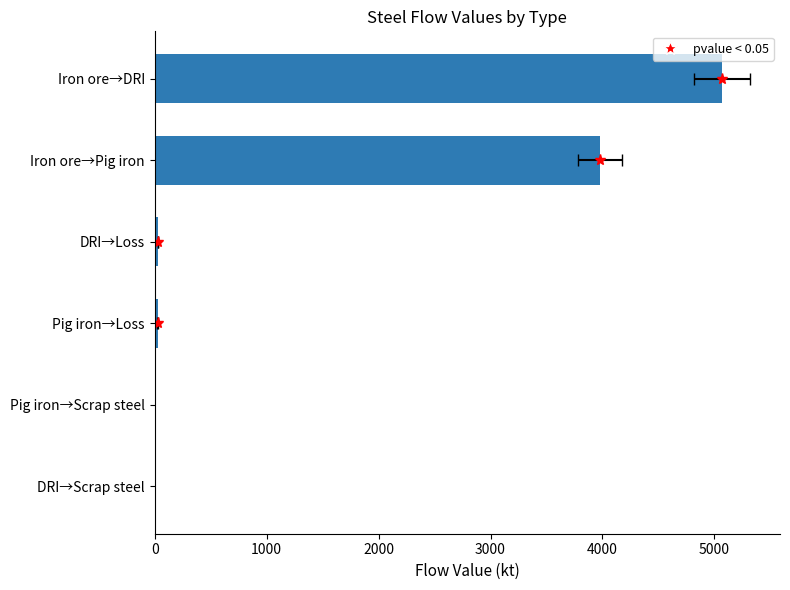

Count the number of data series in this chart.

1